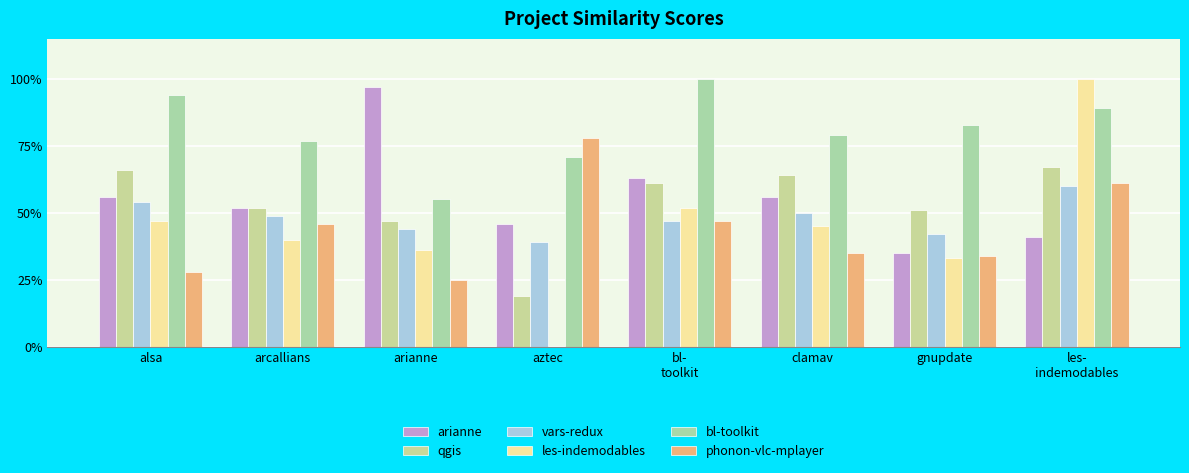

At which category does the chart reach its minimum across all series?

aztec